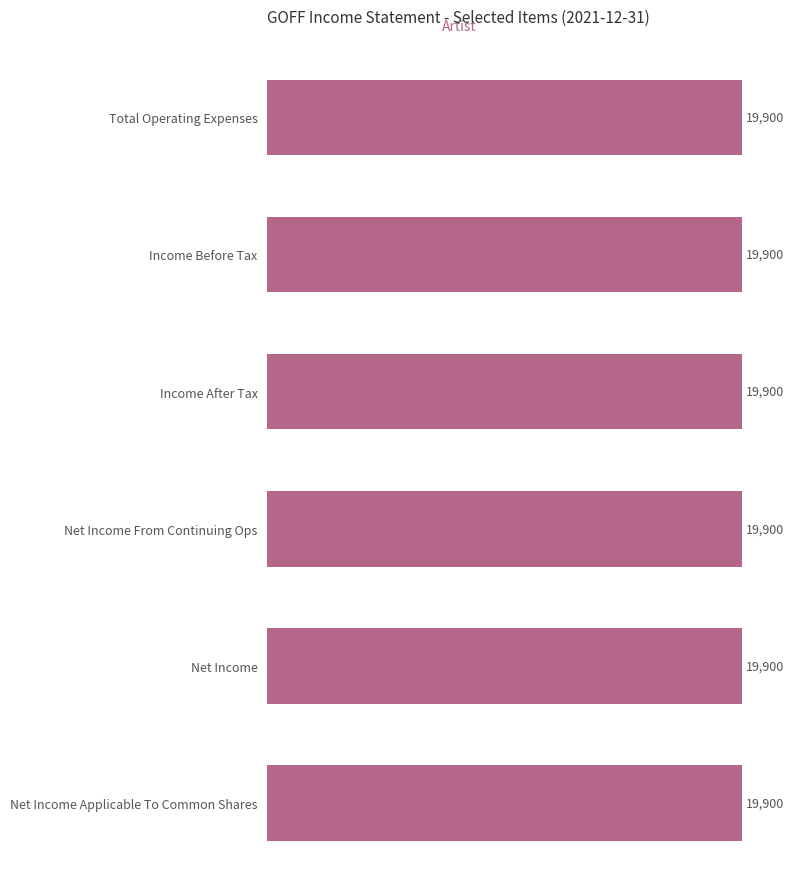

How many series are shown in this chart?

1